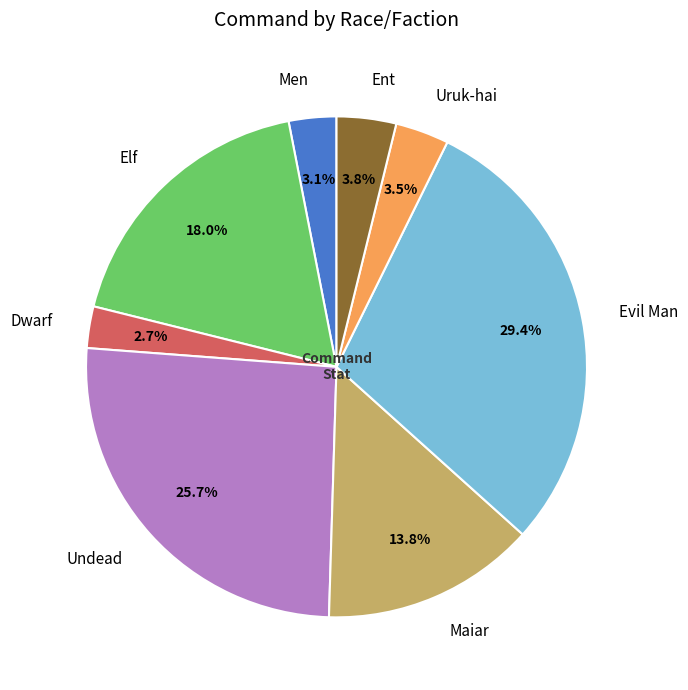

To the nearest percent, what percentage of the pie is Ent?

4%